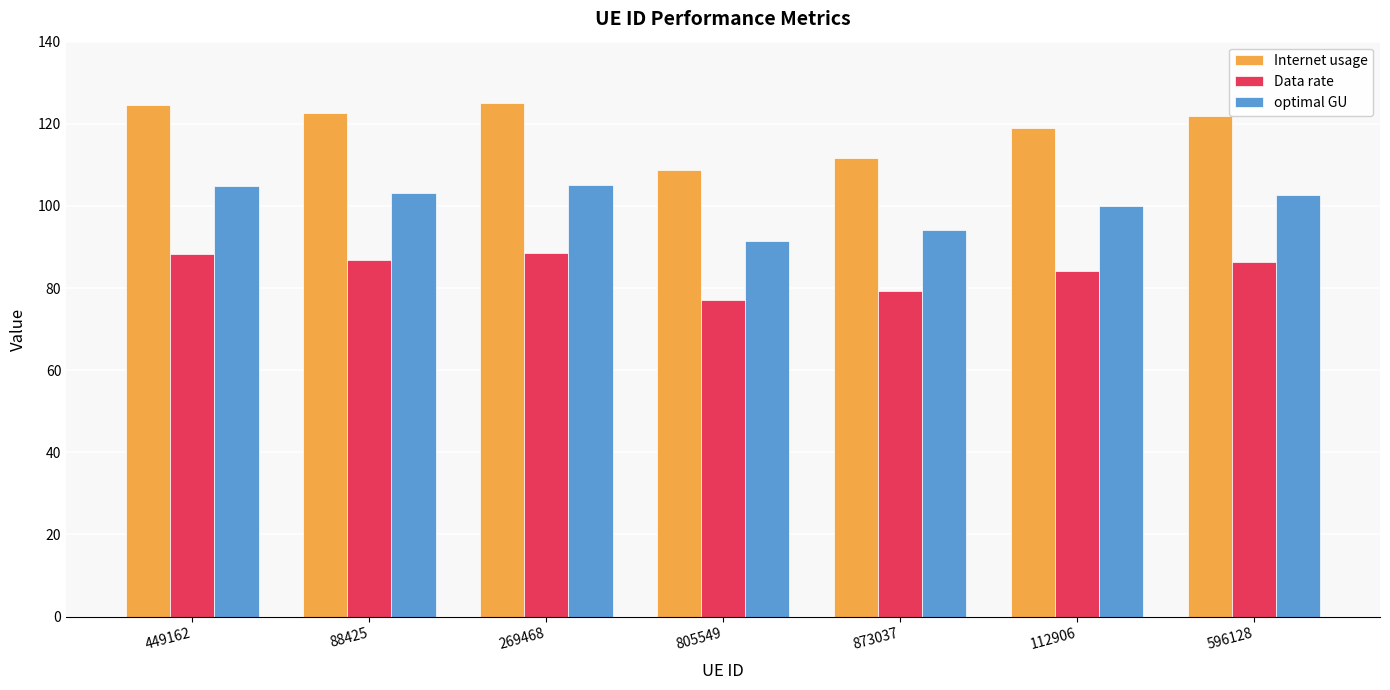

What is the sum of the Data rate values at 88425 and 269468?

175.4